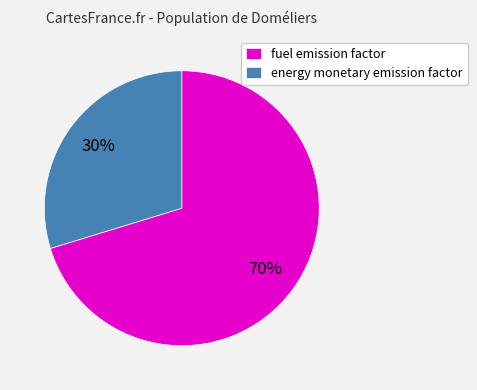

Between fuel emission factor and energy monetary emission factor, which is larger?

fuel emission factor